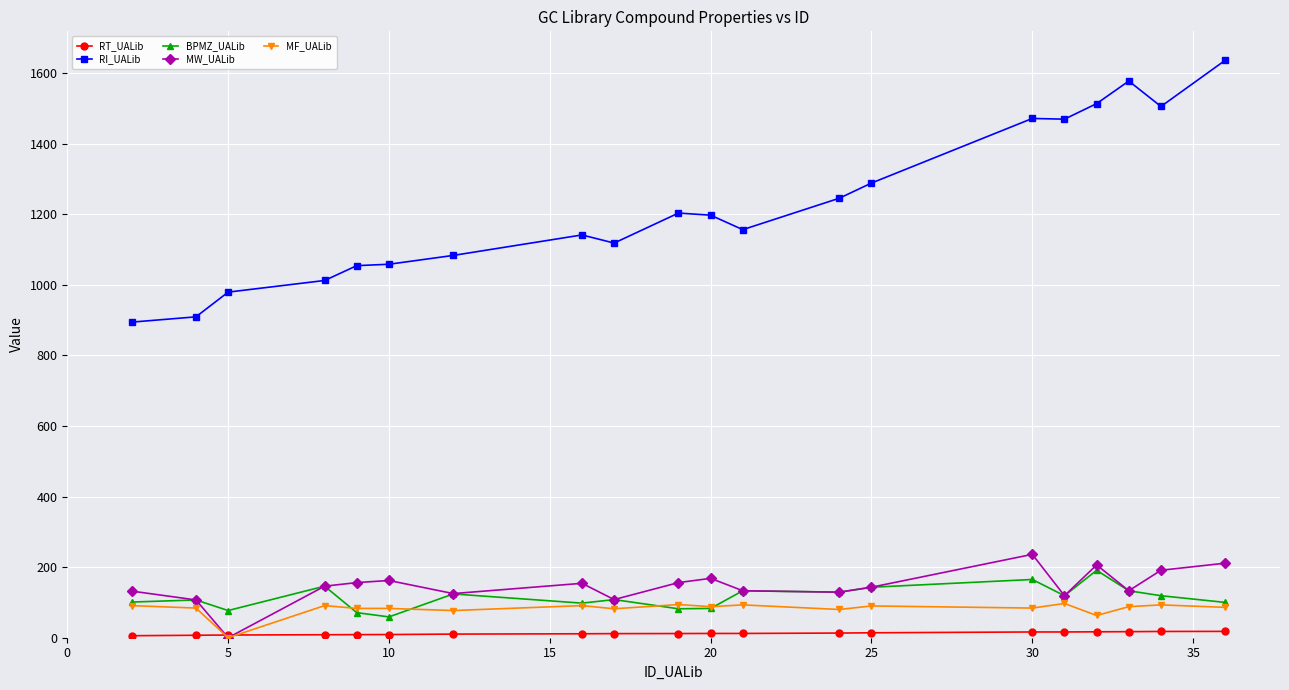

Does the chart have visible grid lines?

Yes